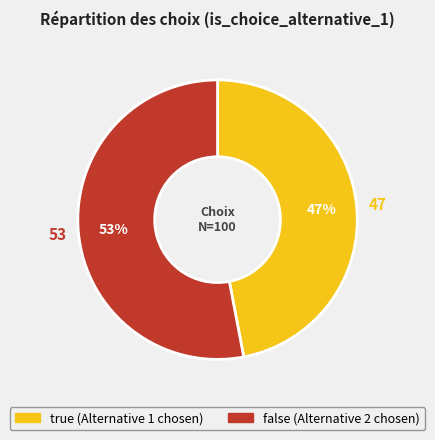

Is the sum of true and false greater than half?

Yes